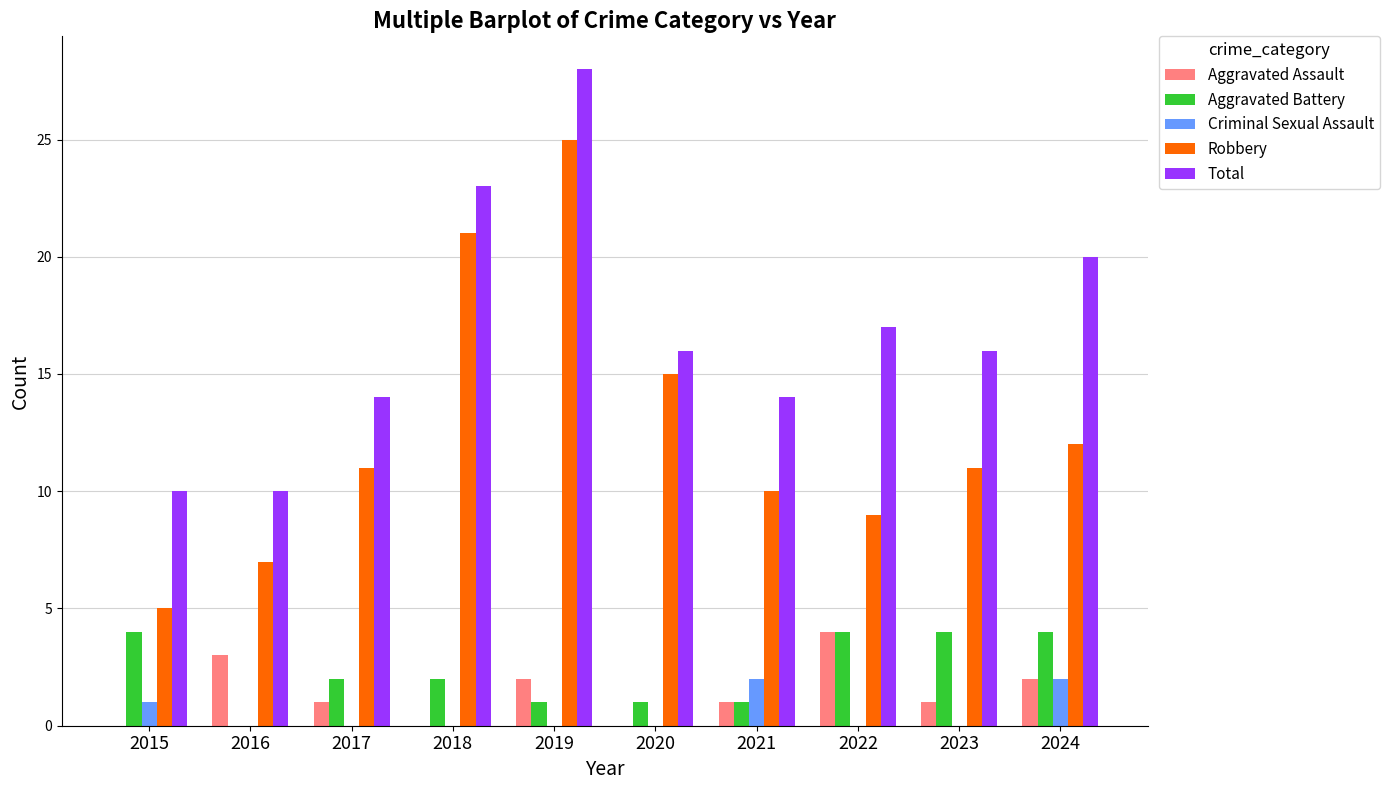

At which category is the sum across all series the highest?

2019